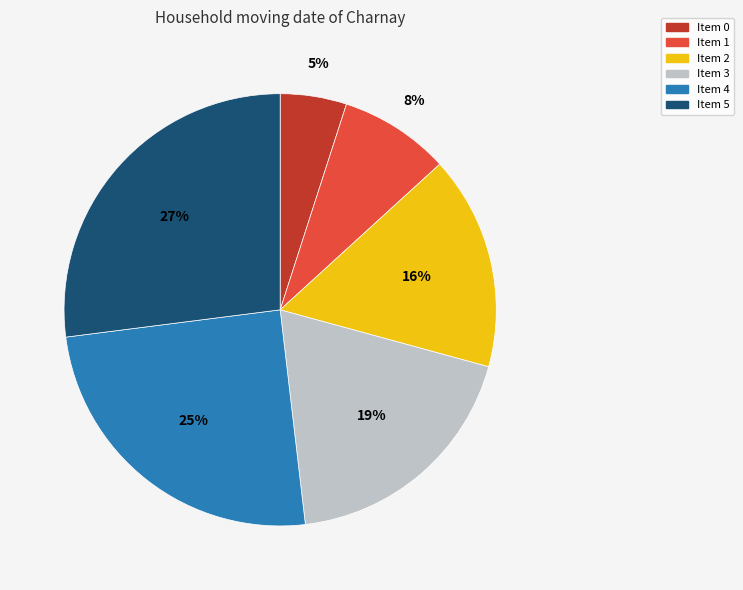

How many segments does this pie chart have?

6